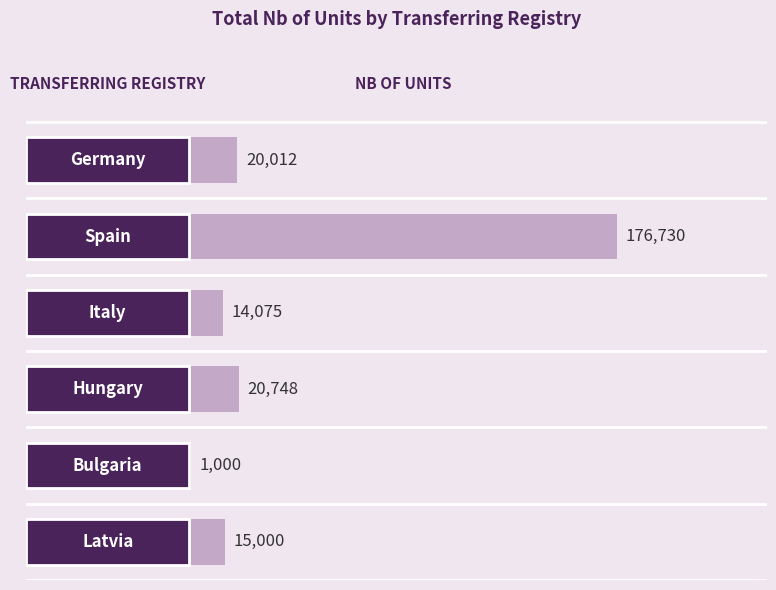

What is the value of the 4th bar from the top?

20748